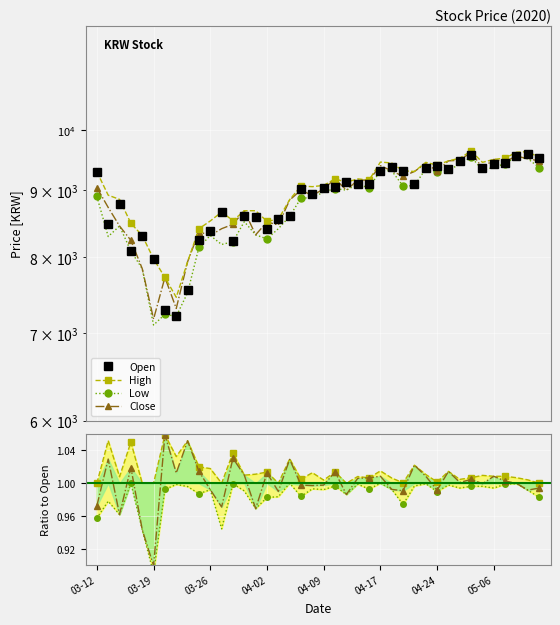

What is the lowest value of the Close series?

0.9